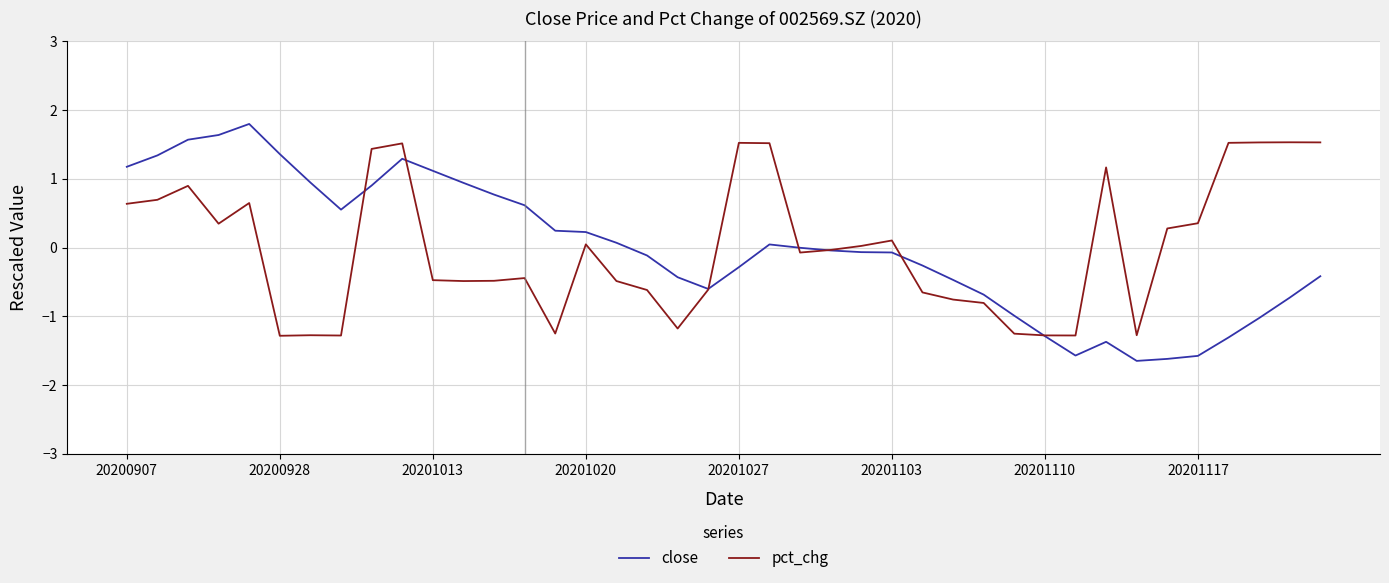

Which series has the largest range (max minus min)?

close